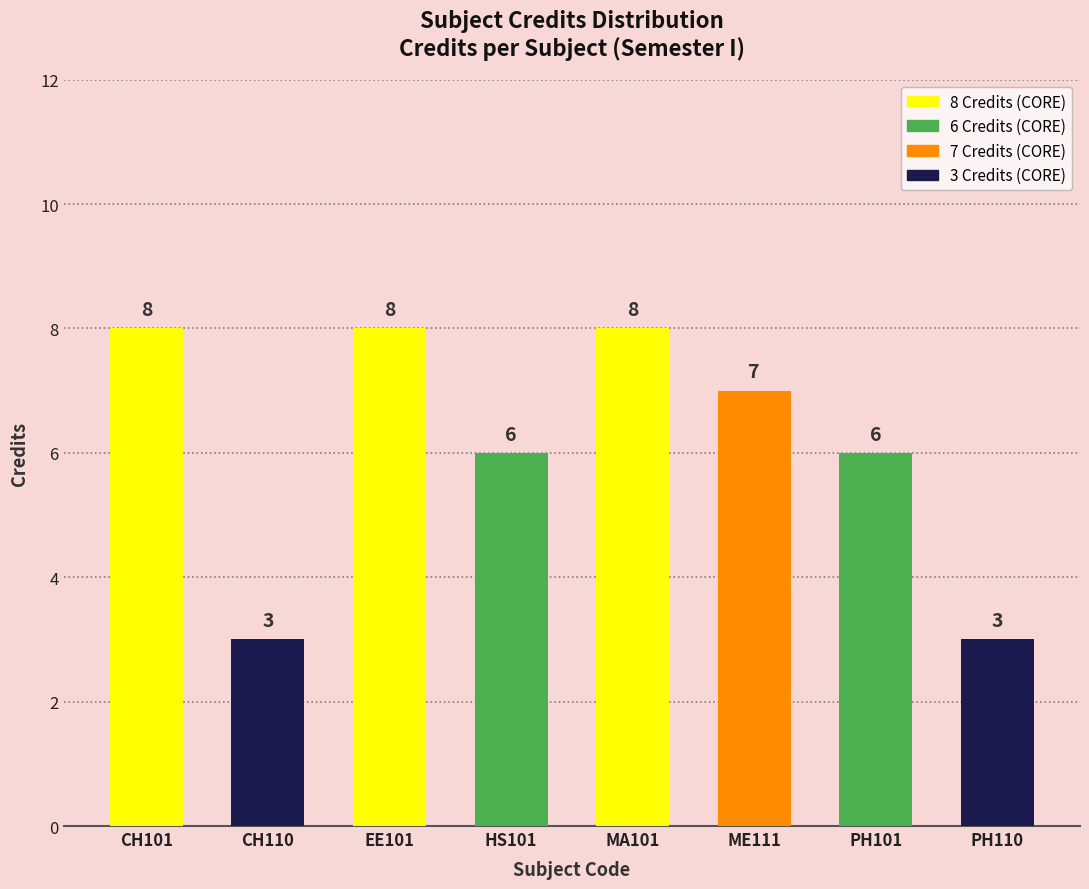

Reading right to left, list all the values displayed in this chart.

3	6	7	8	6	8	3	8